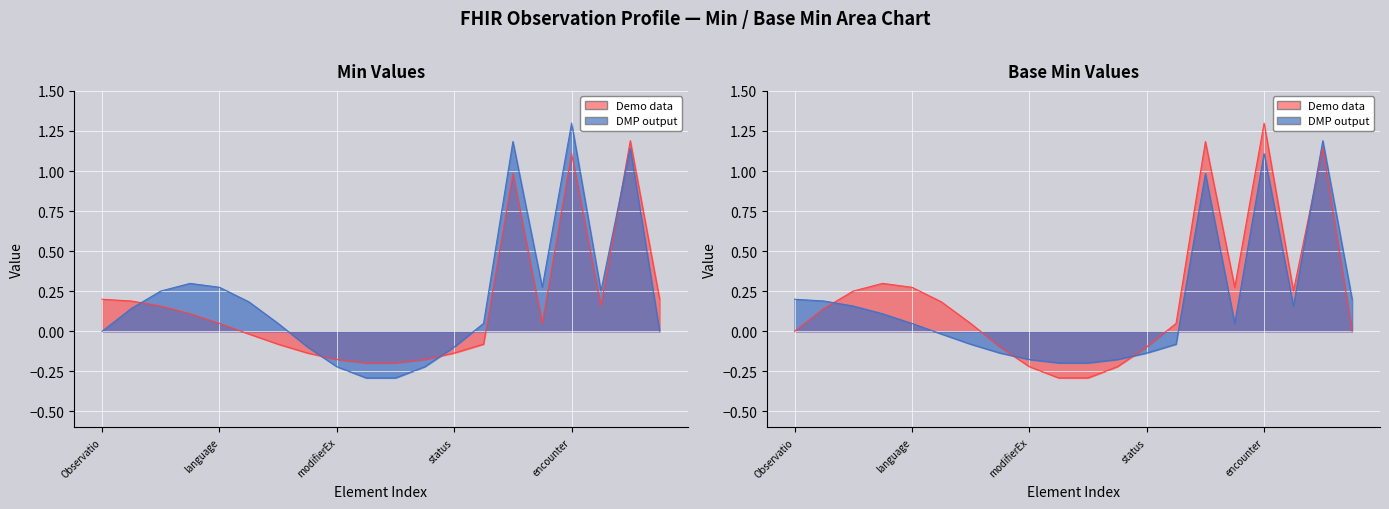

How many lines are shown in the chart?

2